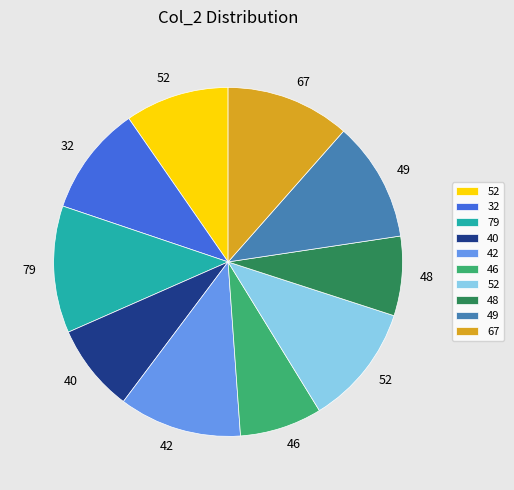

Does any single category account for the majority?

No